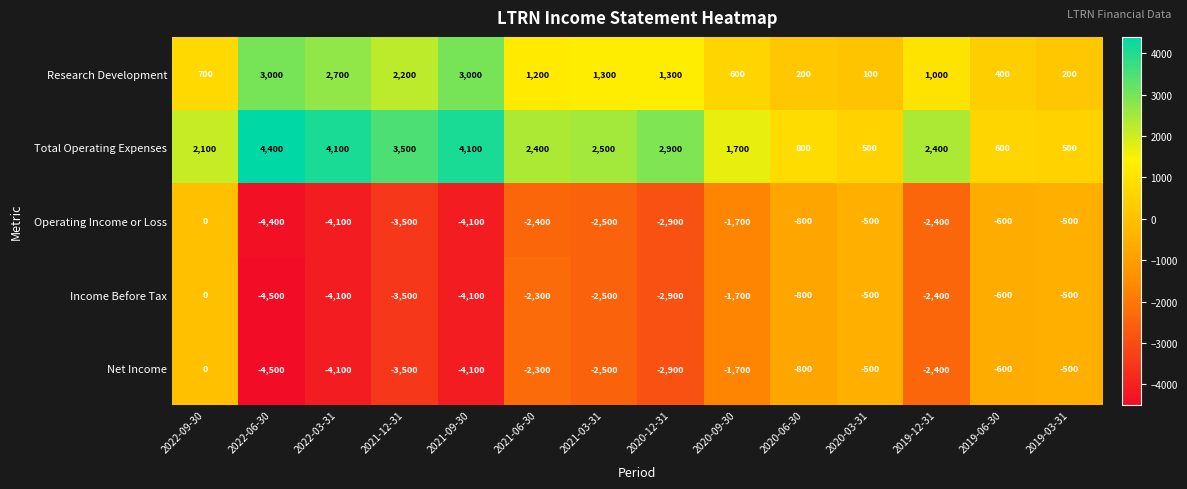

Where does the Research Development series first go above 1200?

2022-06-30